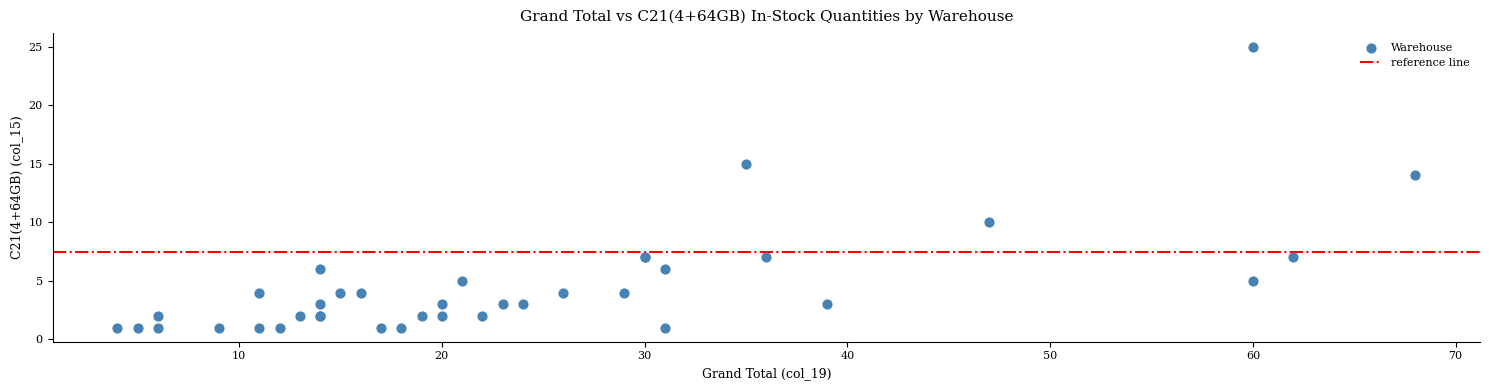

What Y value in the scatter plot is closest to 13?

14